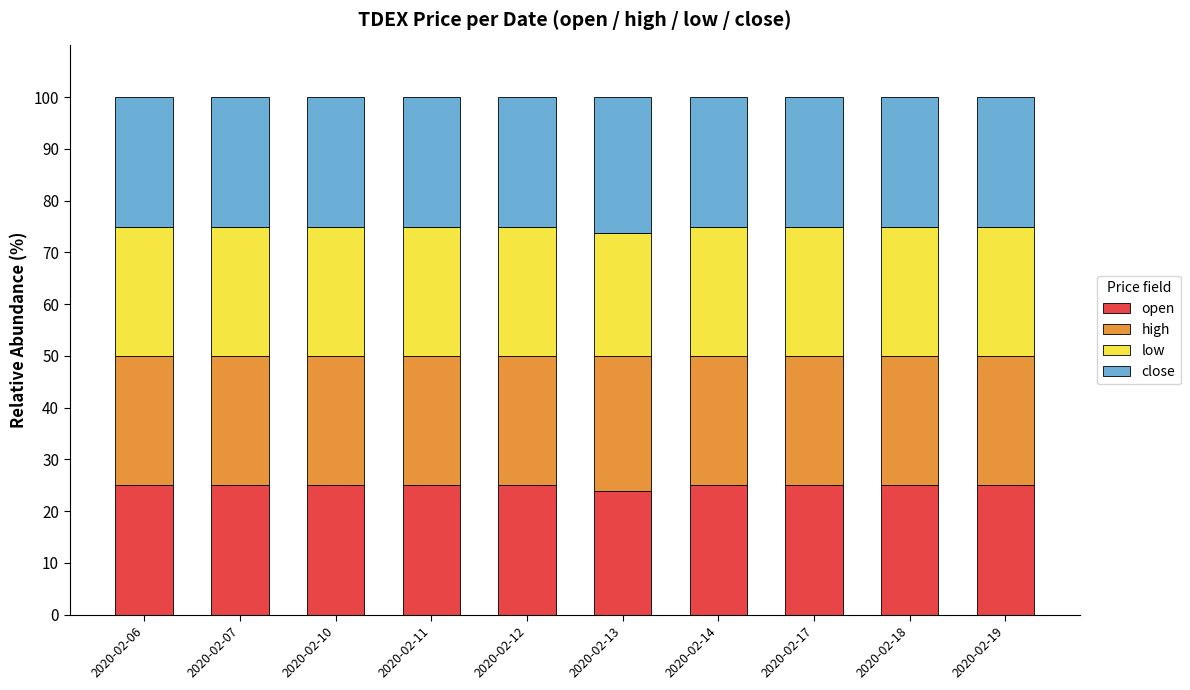

What is the total value across all series at 2020-02-12?

100.0